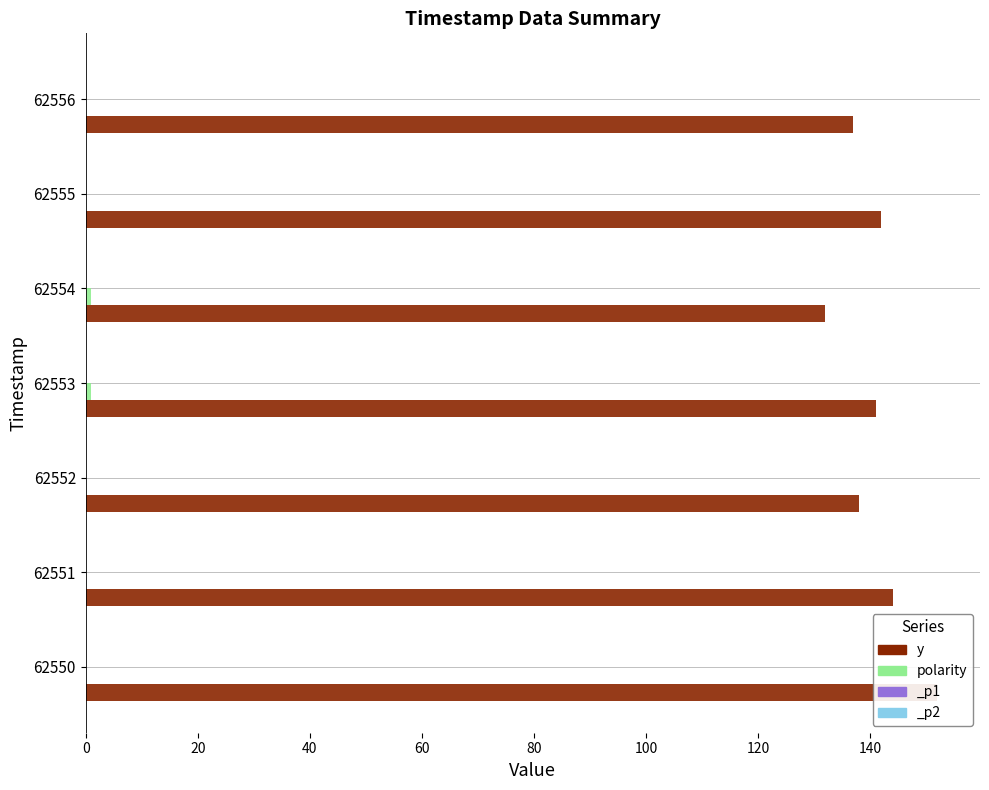

Is the value of y at 62552 greater than the value of polarity at 62552?

Yes